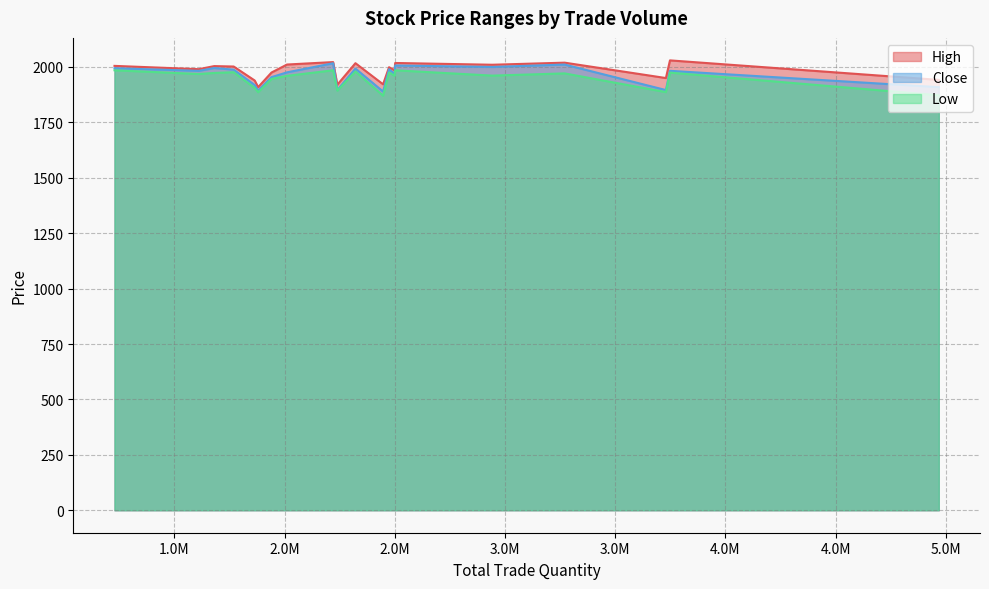

How many lines are shown in the chart?

3